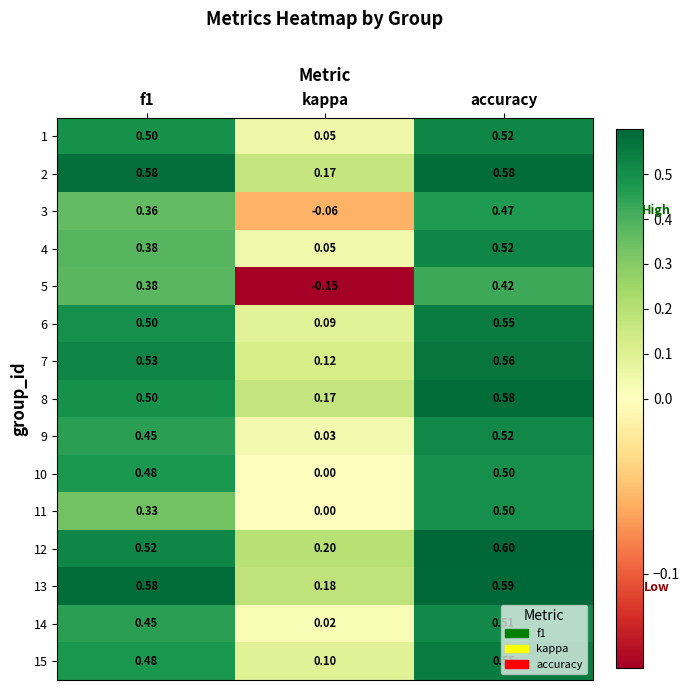

At which label does 7 reach its peak?

accuracy